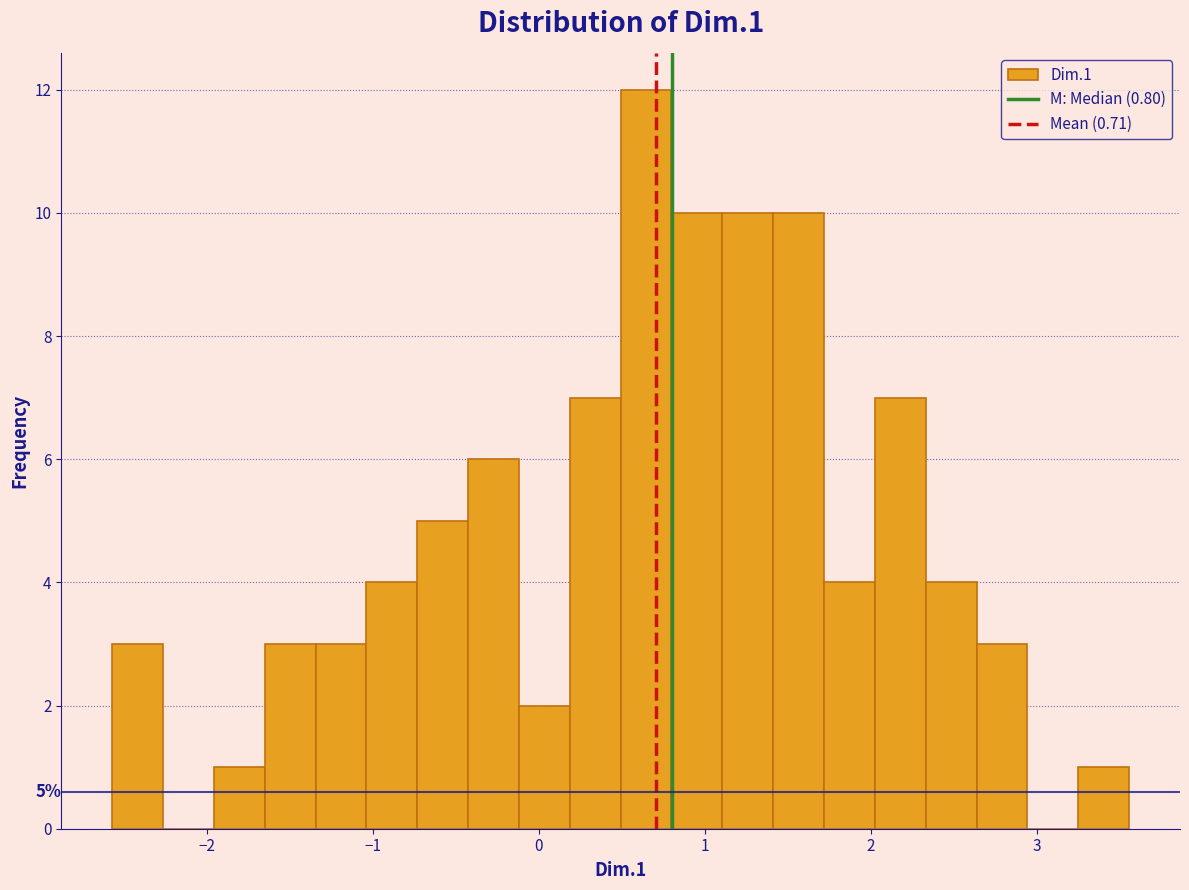

Around what value on the x-axis is the tallest bar? Give the approximate position of its centre, as read against the axis.

0.6